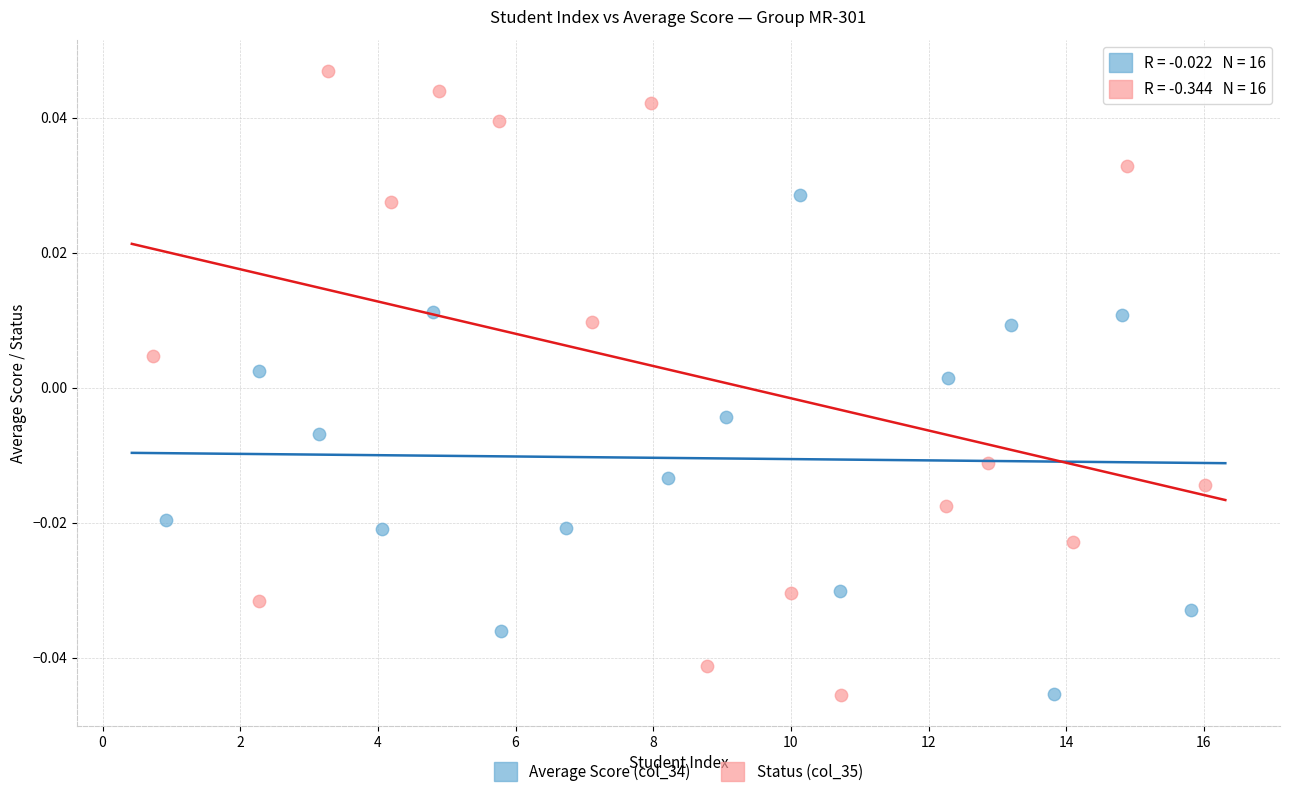

What are all the series names shown in the legend?

Average Score (col_34), Status (col_35)